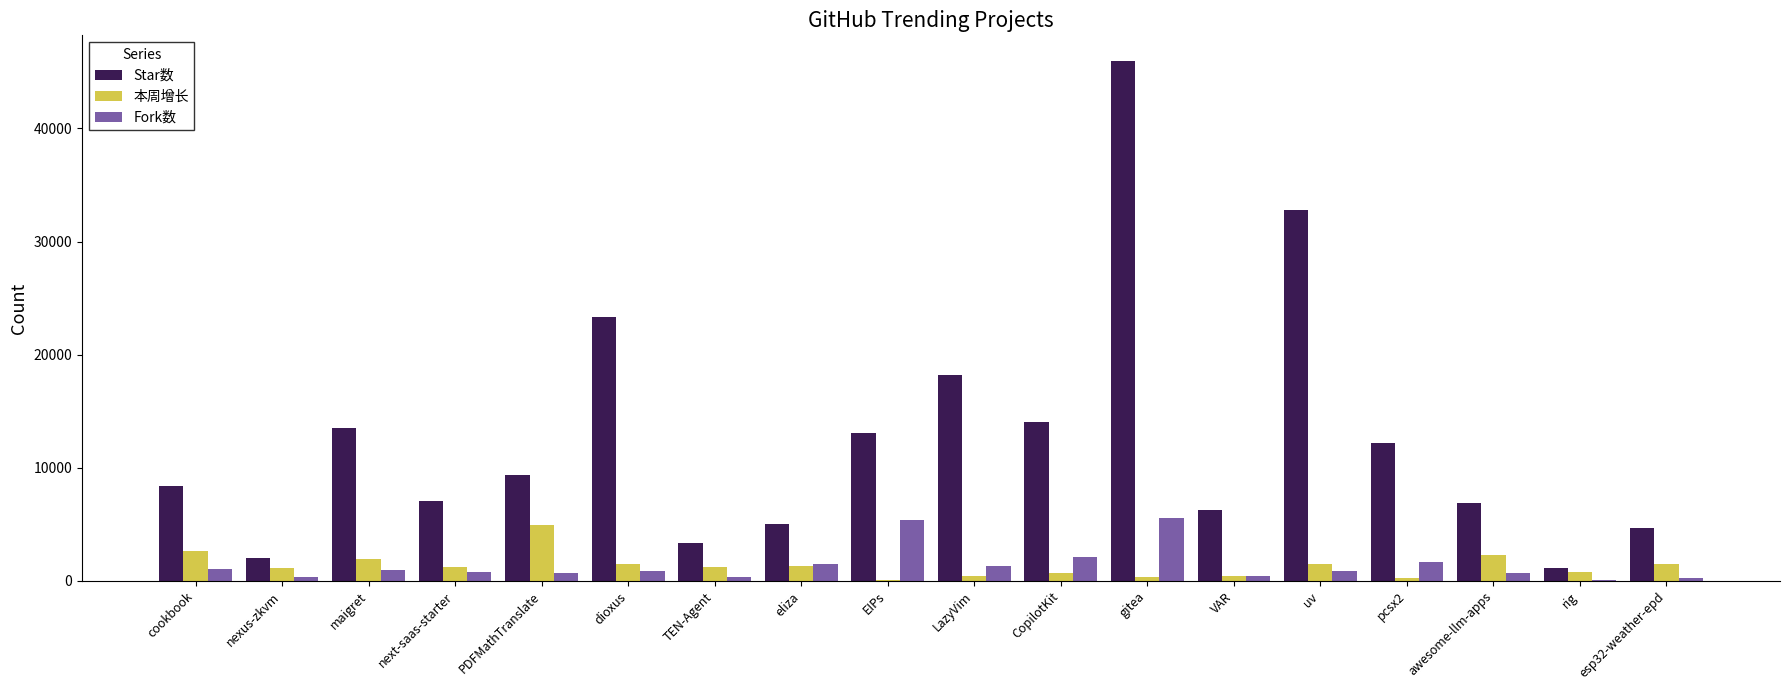

What is the sum of the Fork数 values at rig and EIPs?

5446